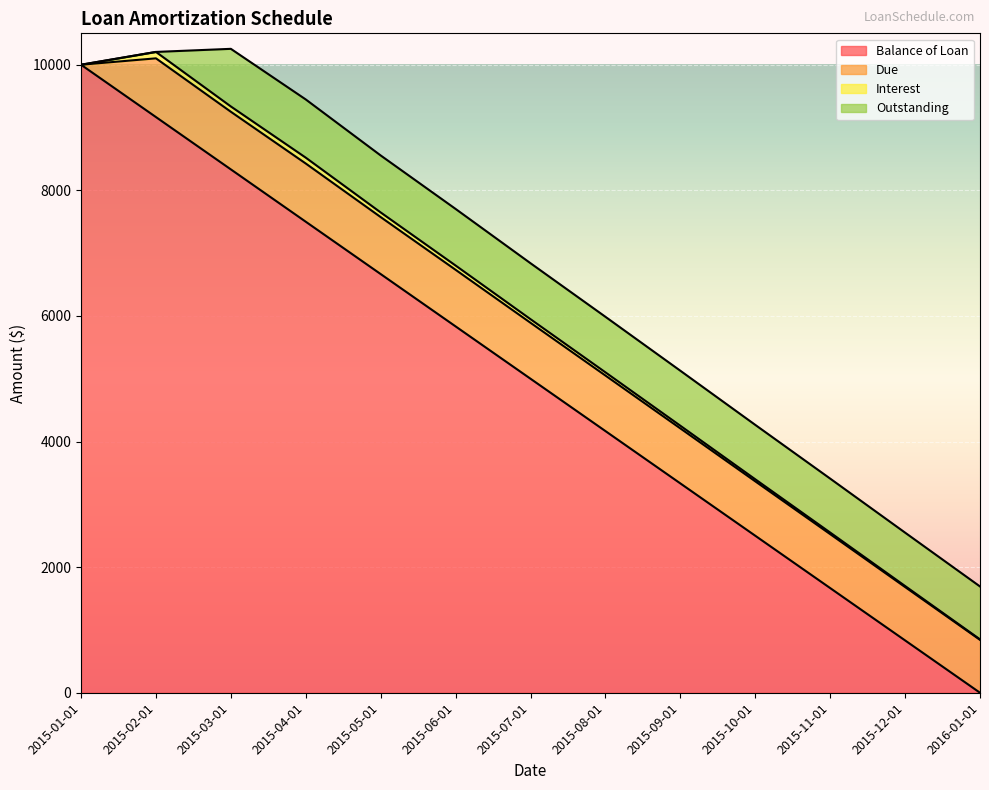

How many interior local valleys does the Interest series have?

1